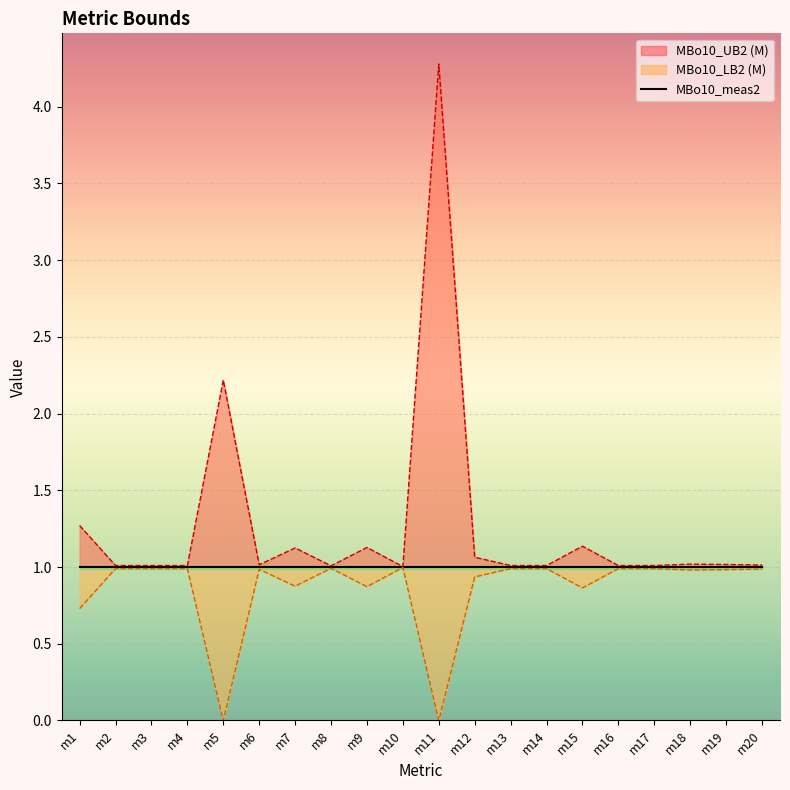

Between m2 and m16, which series saw the biggest shift?

MBo10_UB2 (M)